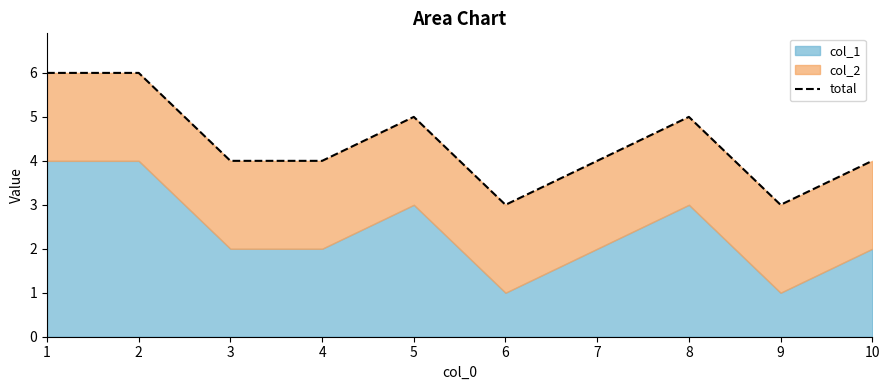

How many values are between 4 and 5?

6